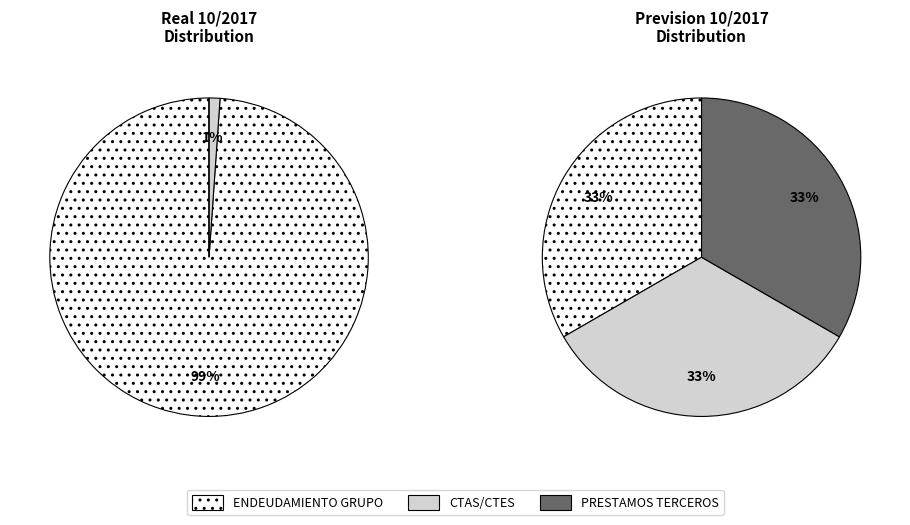

Between CTAS/CTES and PRESTAMOS TERCEROS, which is larger?

CTAS/CTES